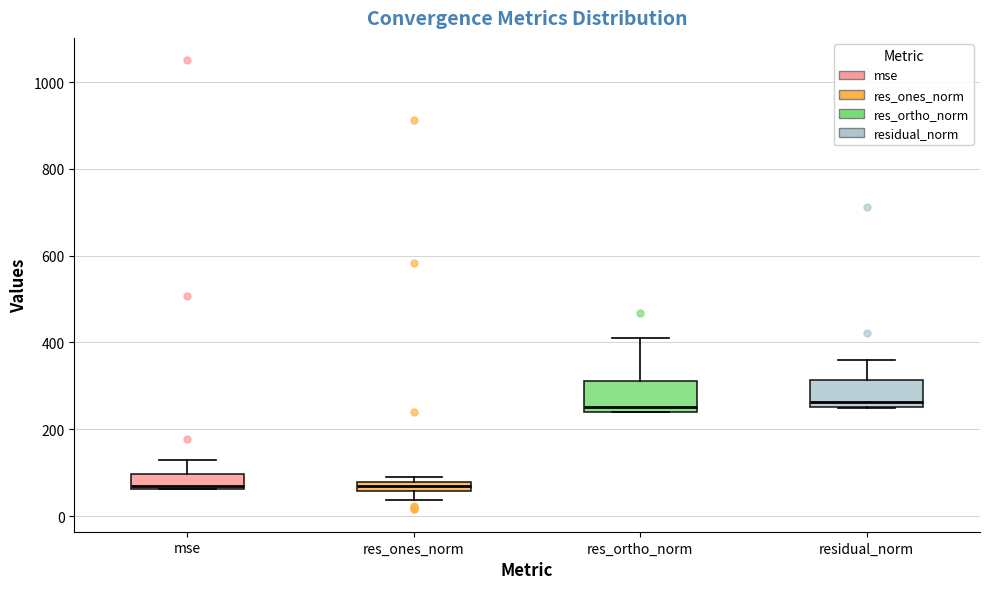

Where is the lower edge of the box for res_ones_norm on the y-axis? The values are not printed on the chart, so give them approximately, as read against the axis.

60